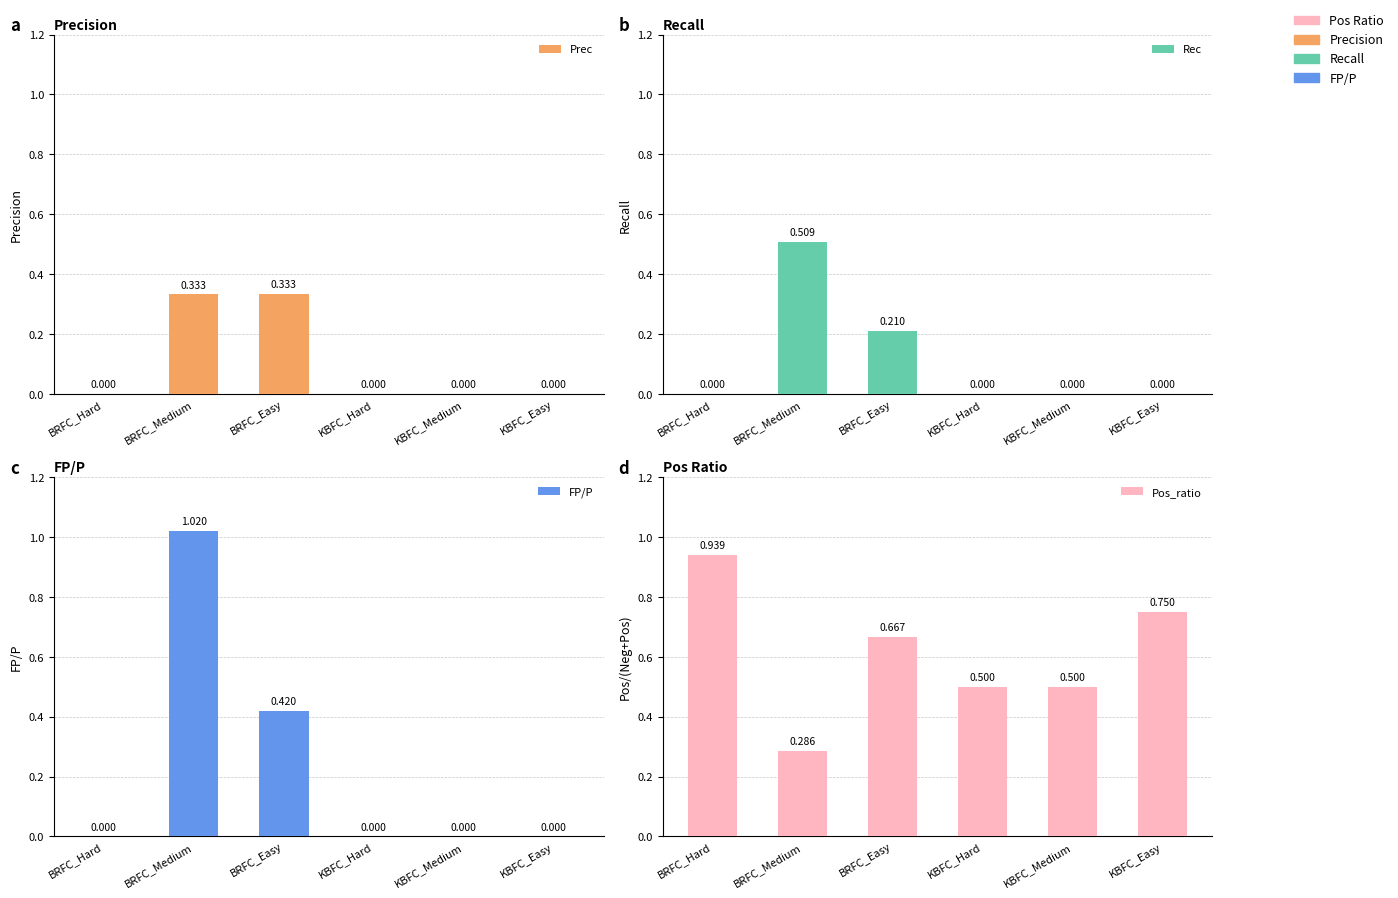

Rank the categories by FP/P value from lowest to highest.

BRFC_Hard, KBFC_Hard, KBFC_Medium, KBFC_Easy, BRFC_Easy, BRFC_Medium